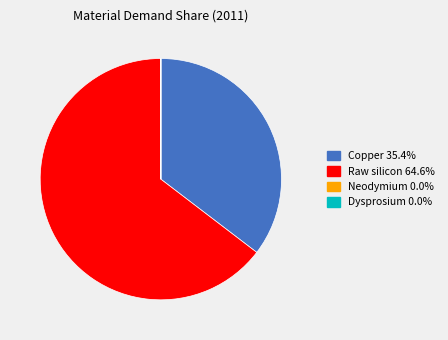

Is it true that Copper is 35% of the pie?

True